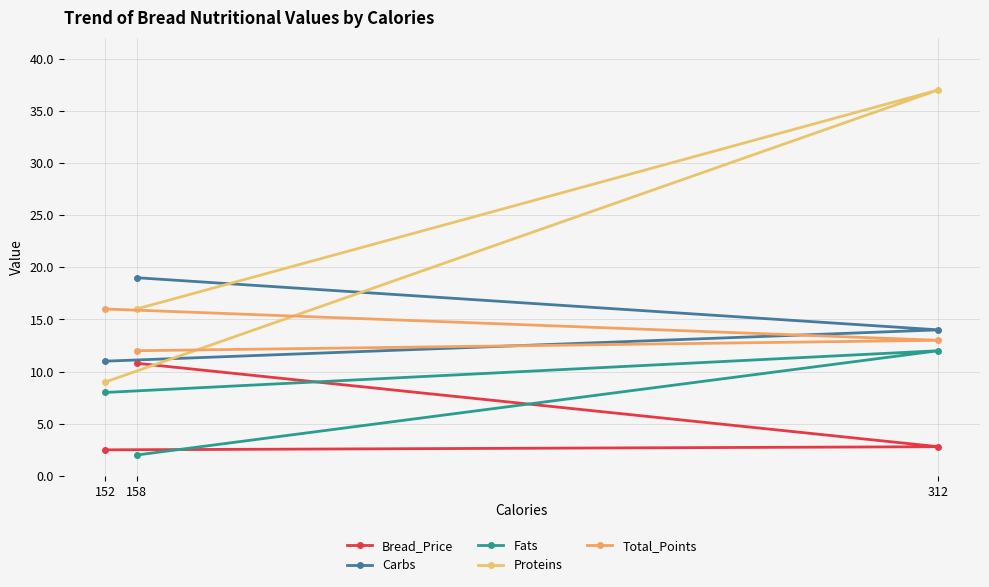

What is the minimum value shown in the chart?

2.0